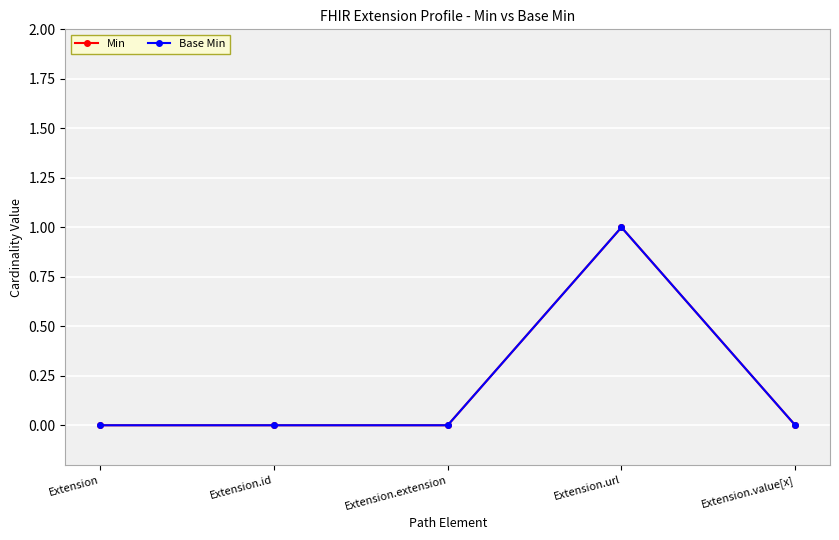

At which category does the chart reach its peak across all series?

Extension.url